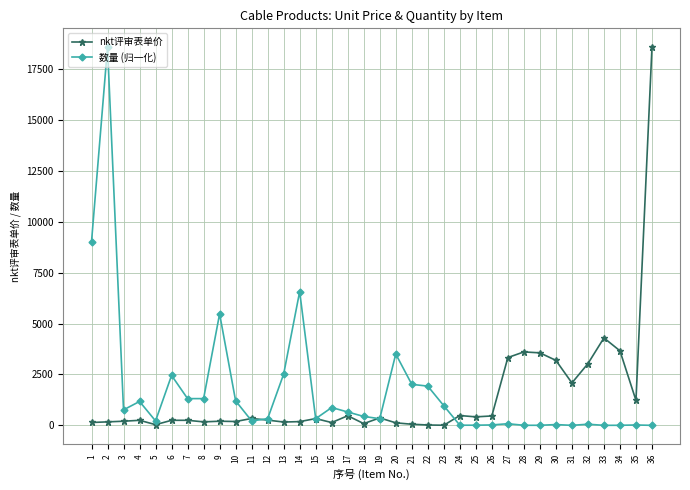

Between 4 and 29, which series saw the biggest shift?

nkt评审表单价